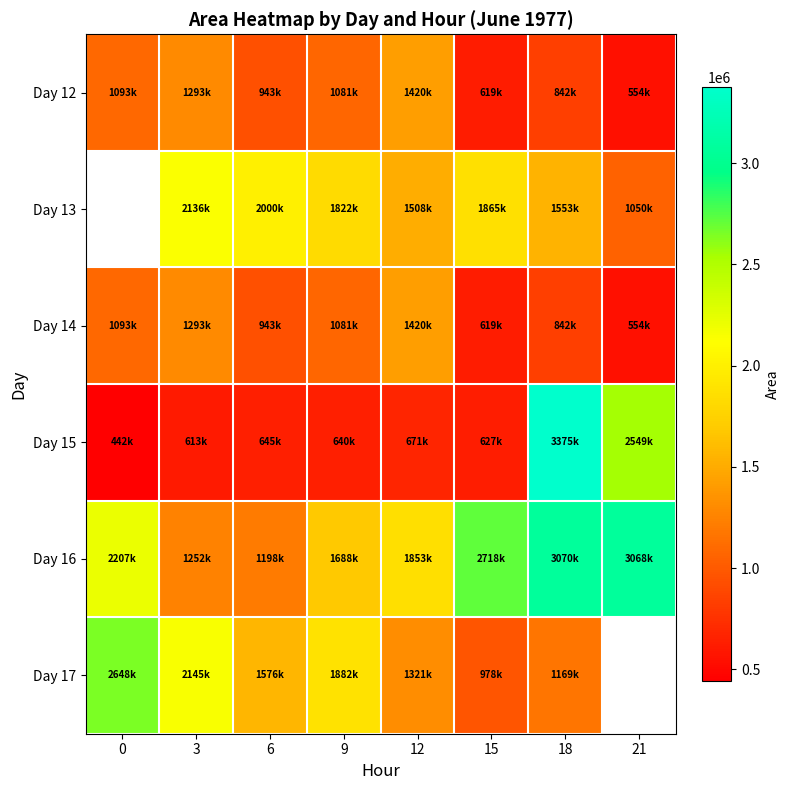

At how many categories does at least one series exceed 2100002?

5